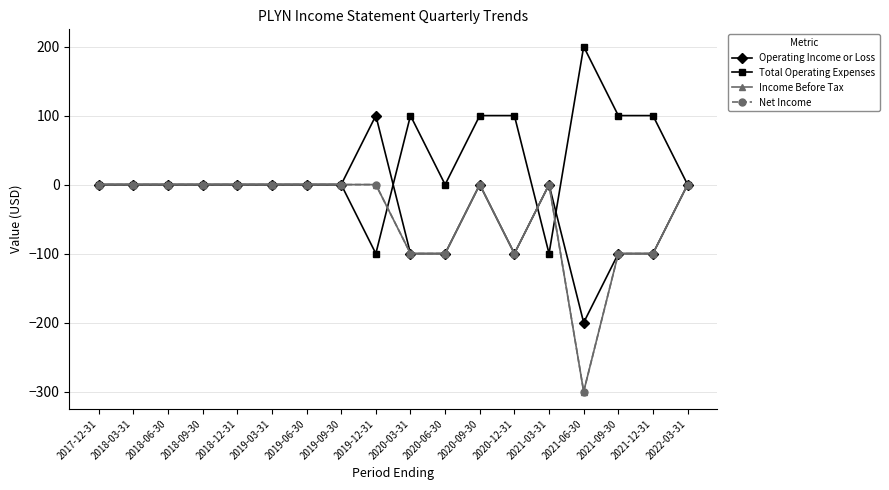

Does the chart have visible grid lines?

Yes